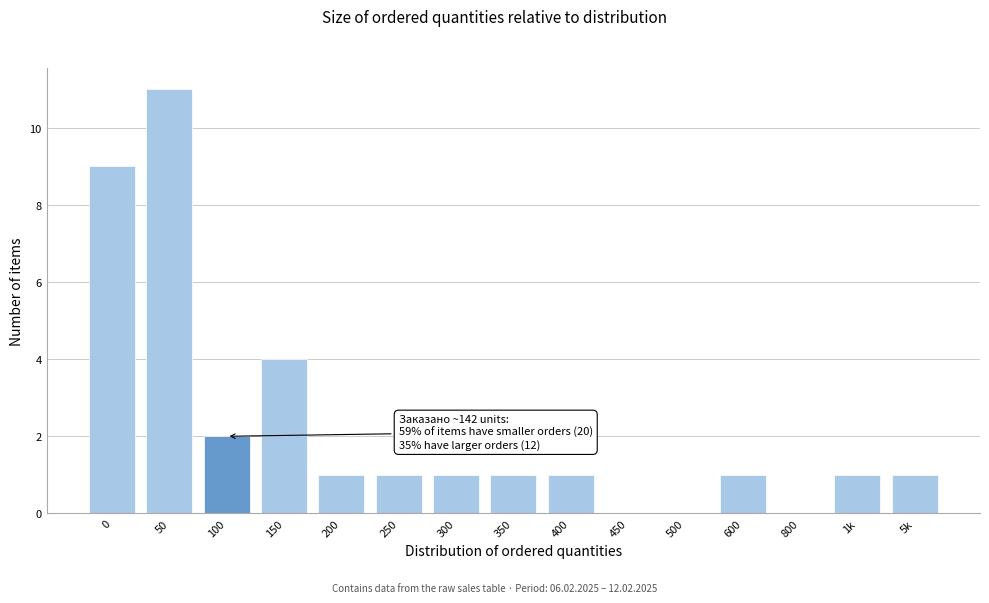

Reading left to right, extract all data points from this chart.

0=9	50=11	100=2	150=4	200=1	250=1	300=1	350=1	400=1	450=0	500=0	600=1	800=0	1k=1	5k=1